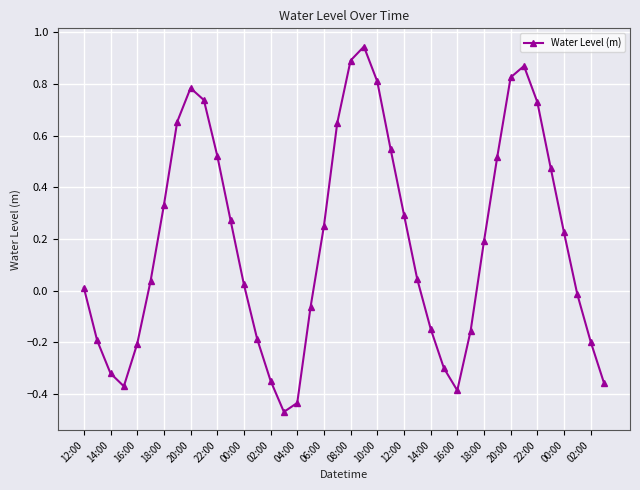

Count the number of values greater than 0.

24